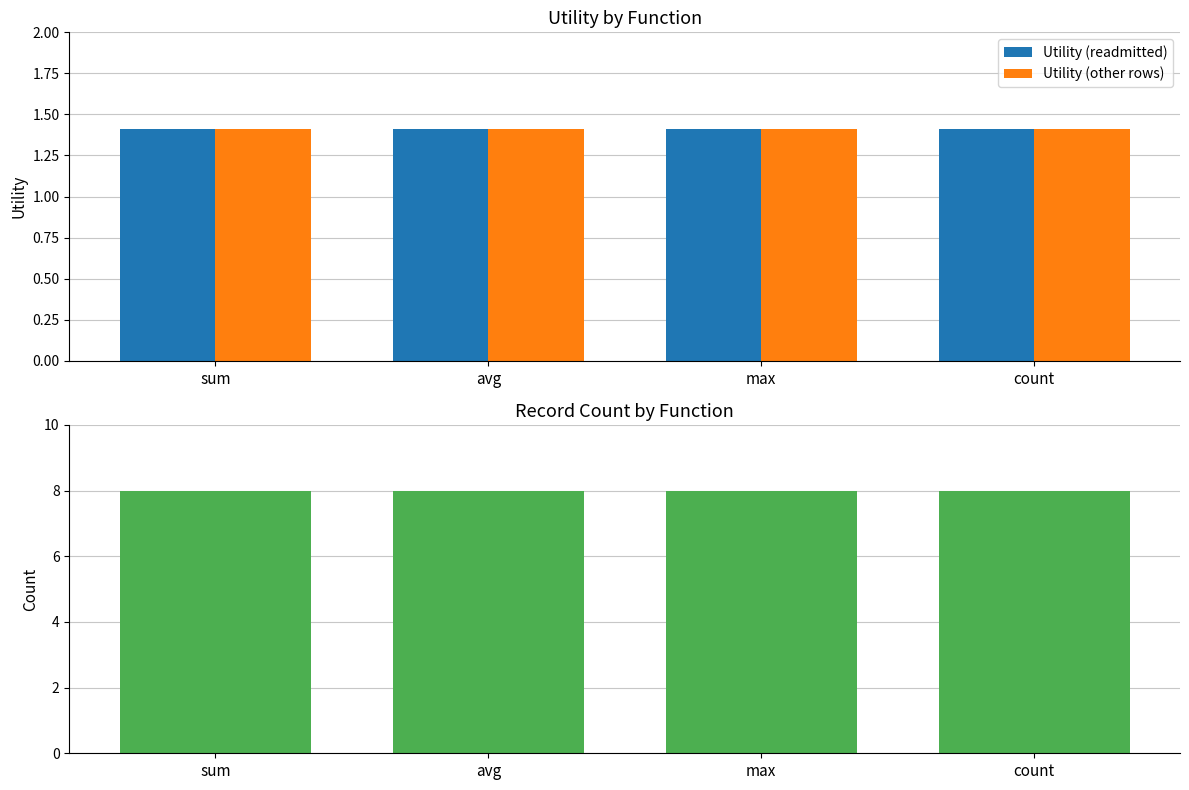

At how many categories does at least one series exceed 2?

4